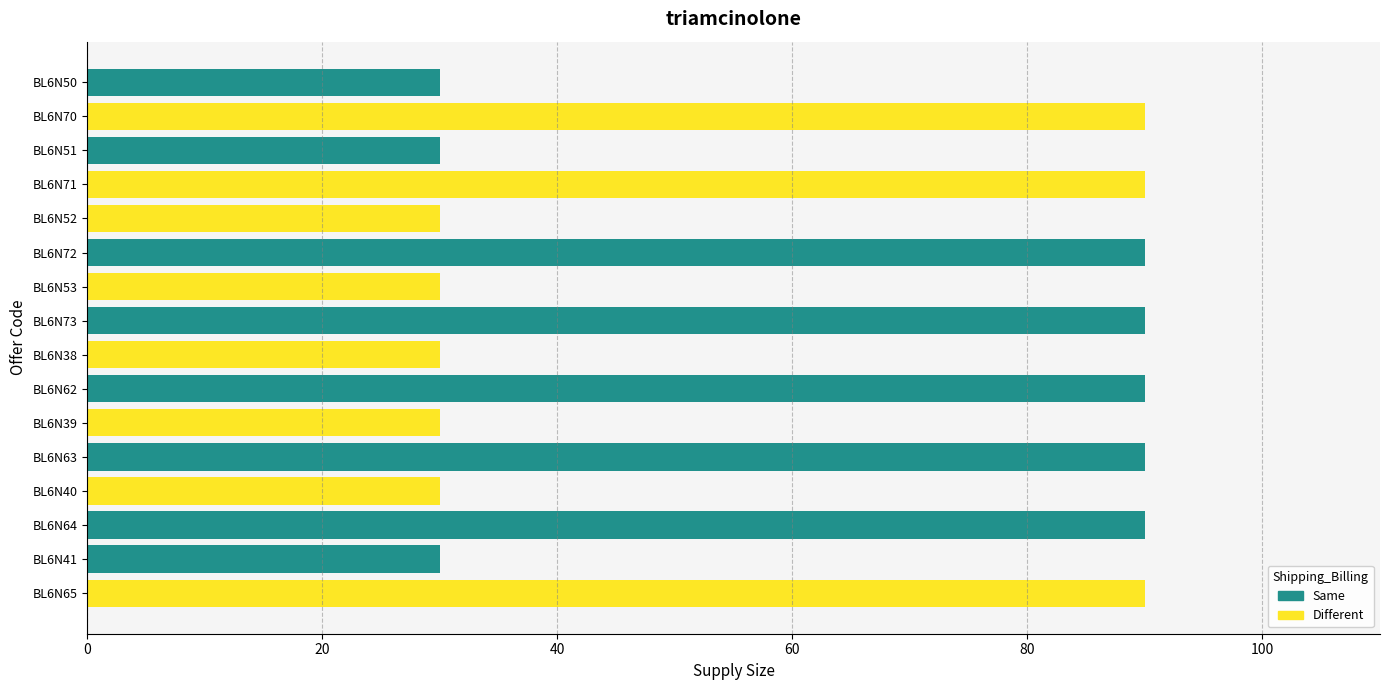

How many categories are shown in the chart?

16